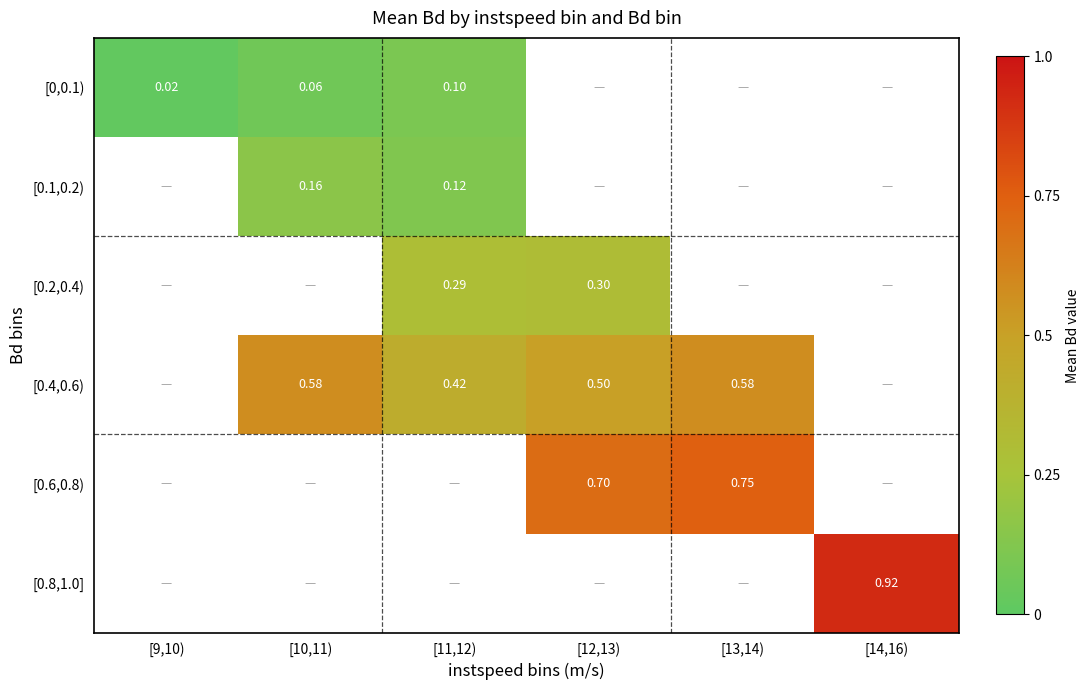

At which category does the chart reach its minimum across all series?

[9,10)